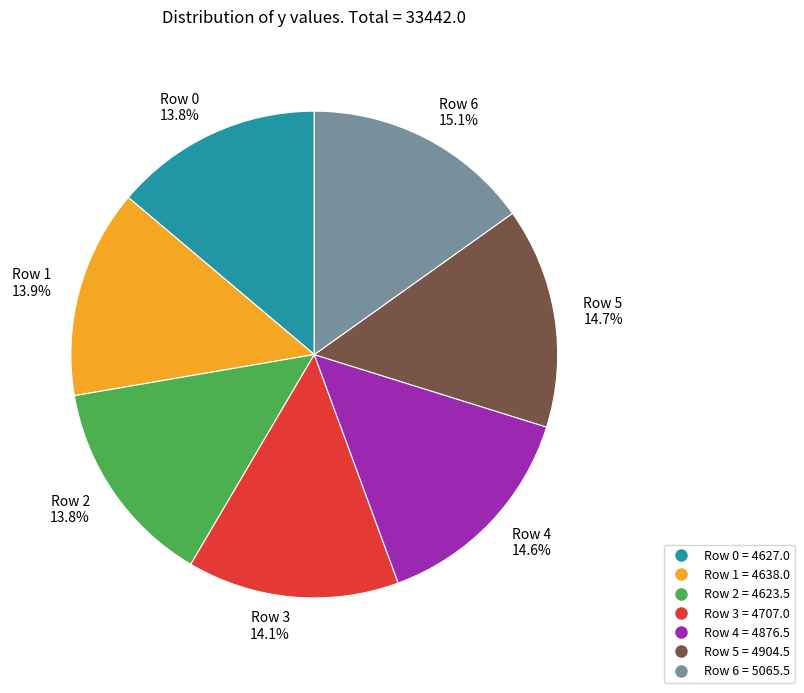

Is there any slice that represents more than half of the pie?

No